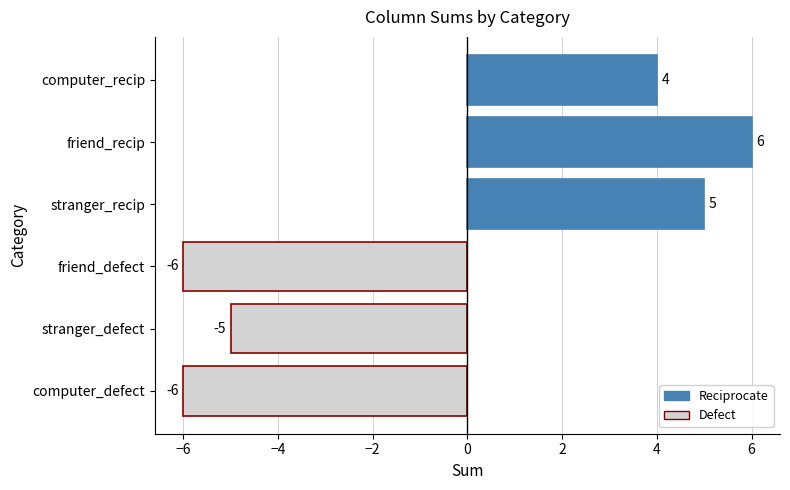

What value does the data have at computer_recip, to the nearest 5?

5